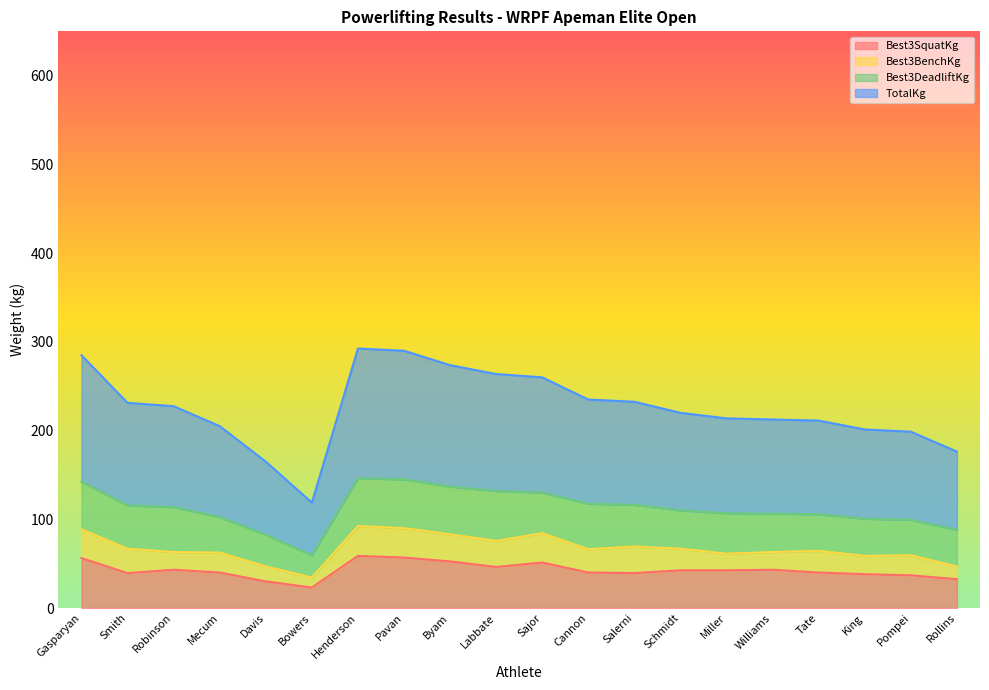

Read the Best3SquatKg value at Salerni.

39.4